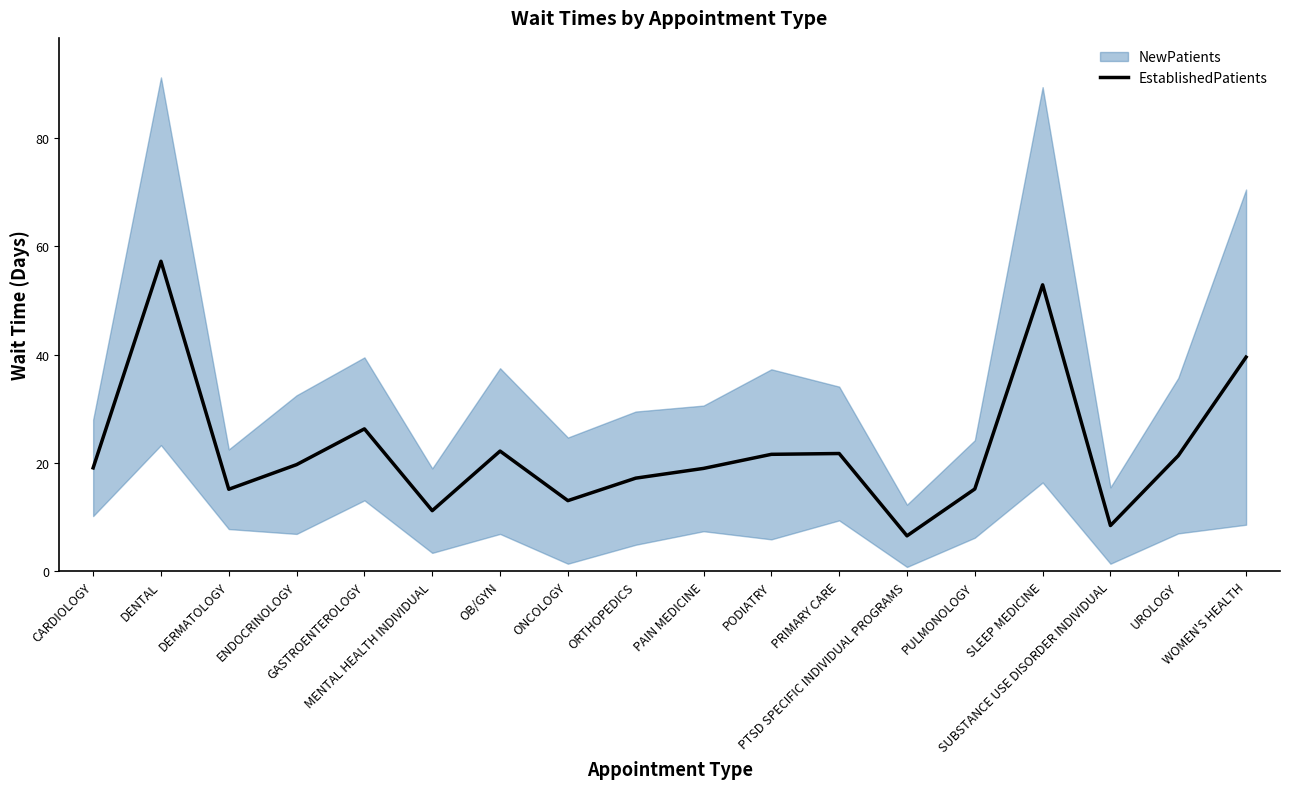

Does the chart display data point markers on the line(s)?

No